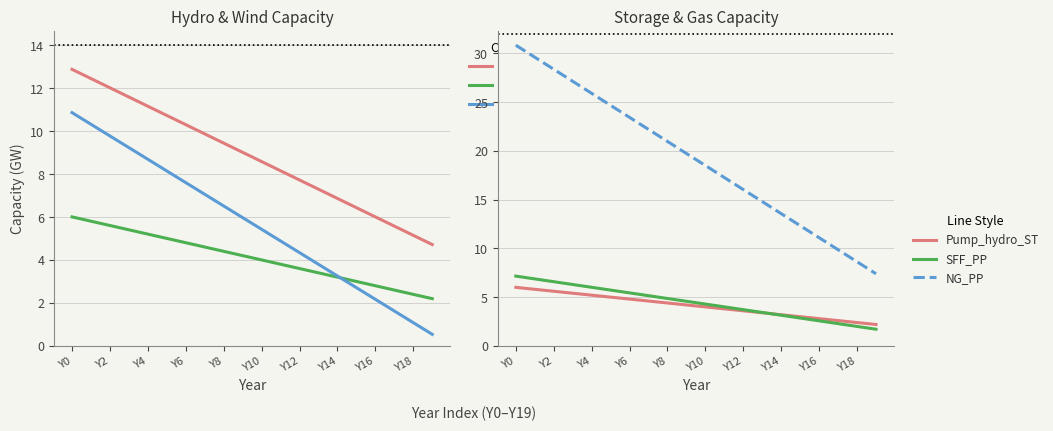

The Pump_hydro_PP series shows 1.2 at Y18. True or false?

False